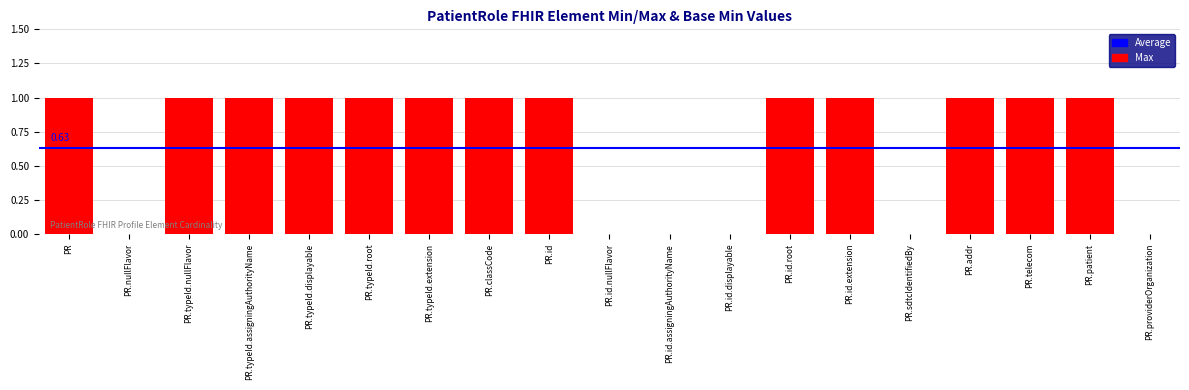

What is the change in value from PR.id.displayable to PR.id.extension?

+1